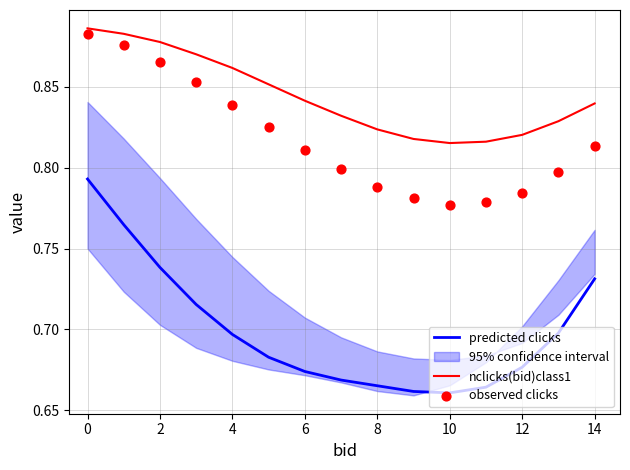

What is the total value across all series at 2?

2.5